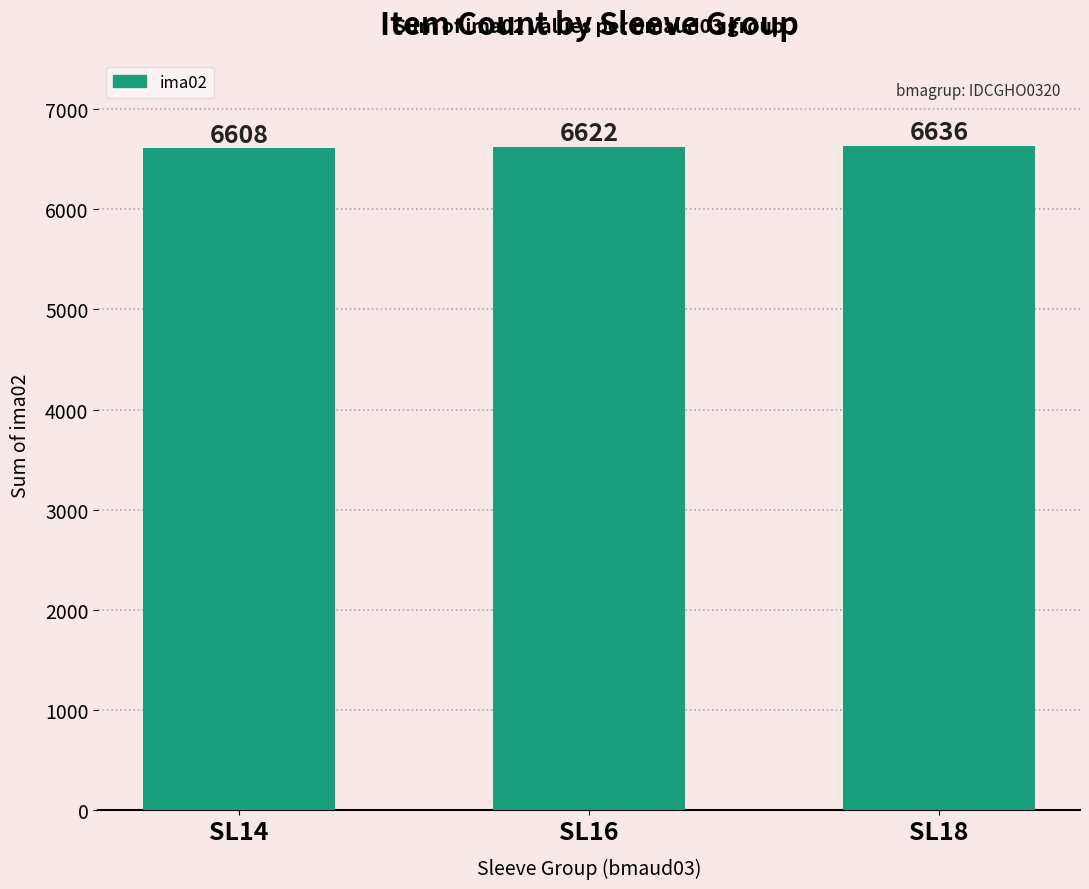

Is it true that the value at SL16 is 9209?

False